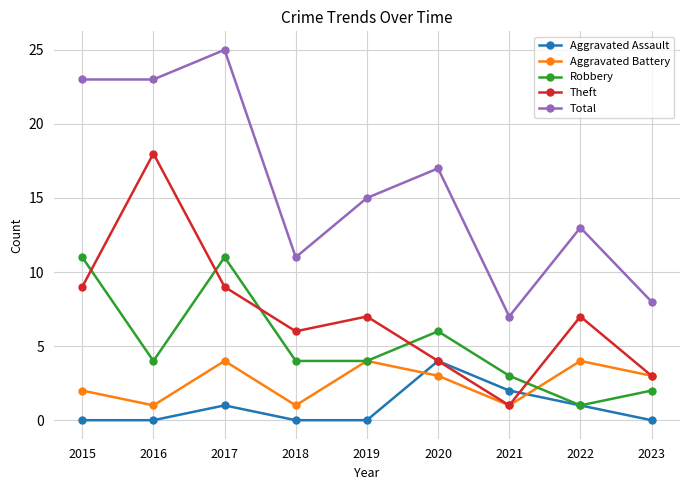

What is the total value across all series at 2017?

50